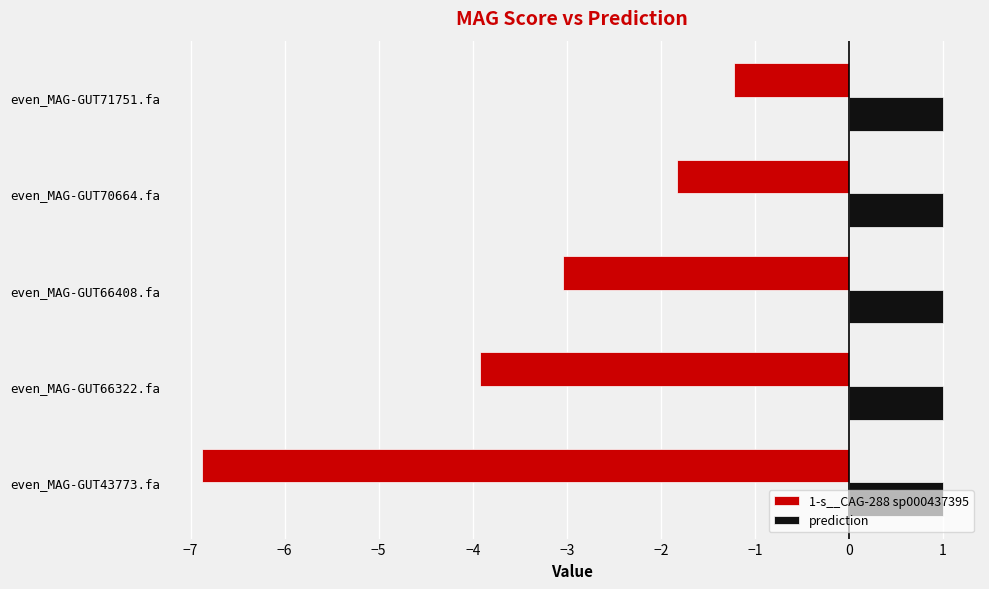

How many data points in 1-s__CAG-288 sp000437395 are less than -3?

3